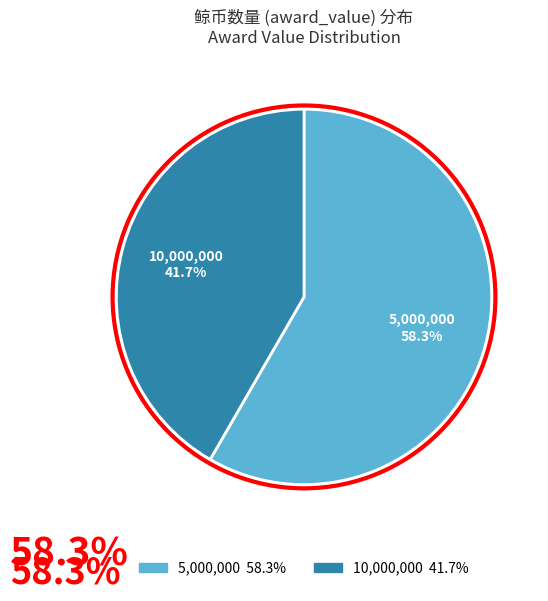

Does any single category account for the majority?

Yes